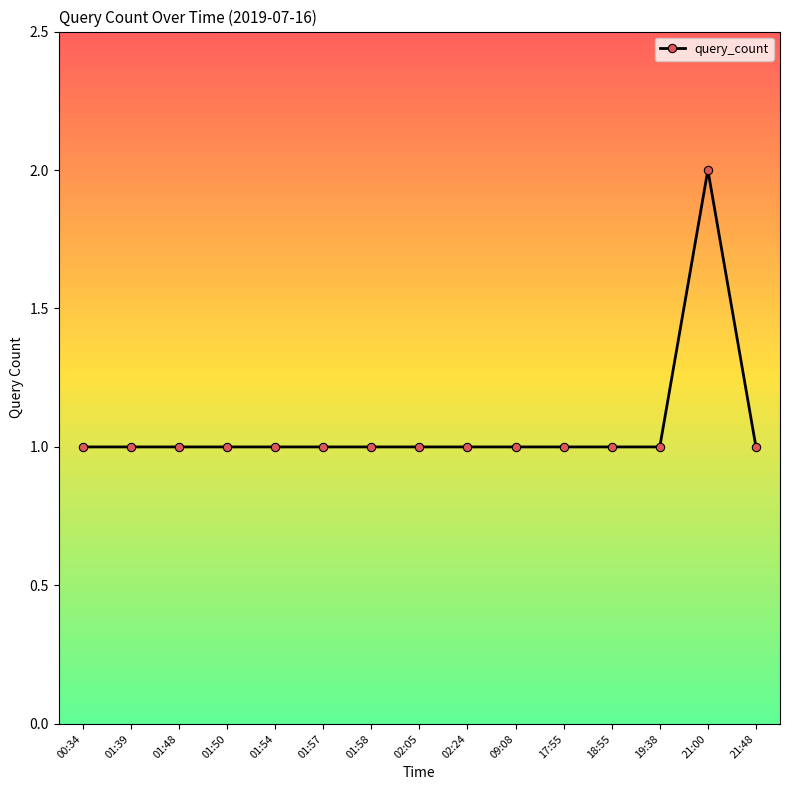

What is the sum of all values?

16